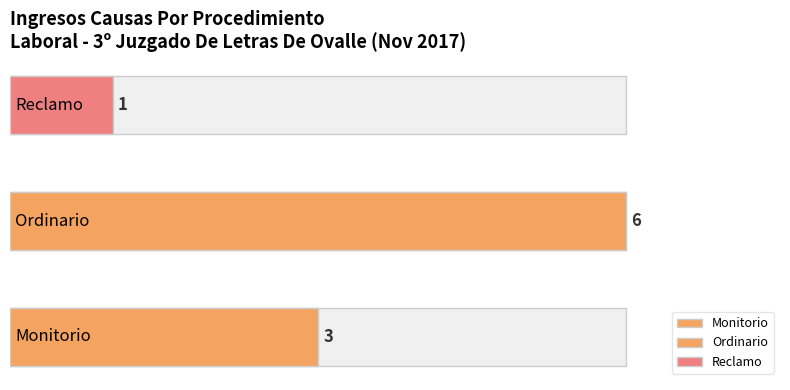

What is the average value?

3